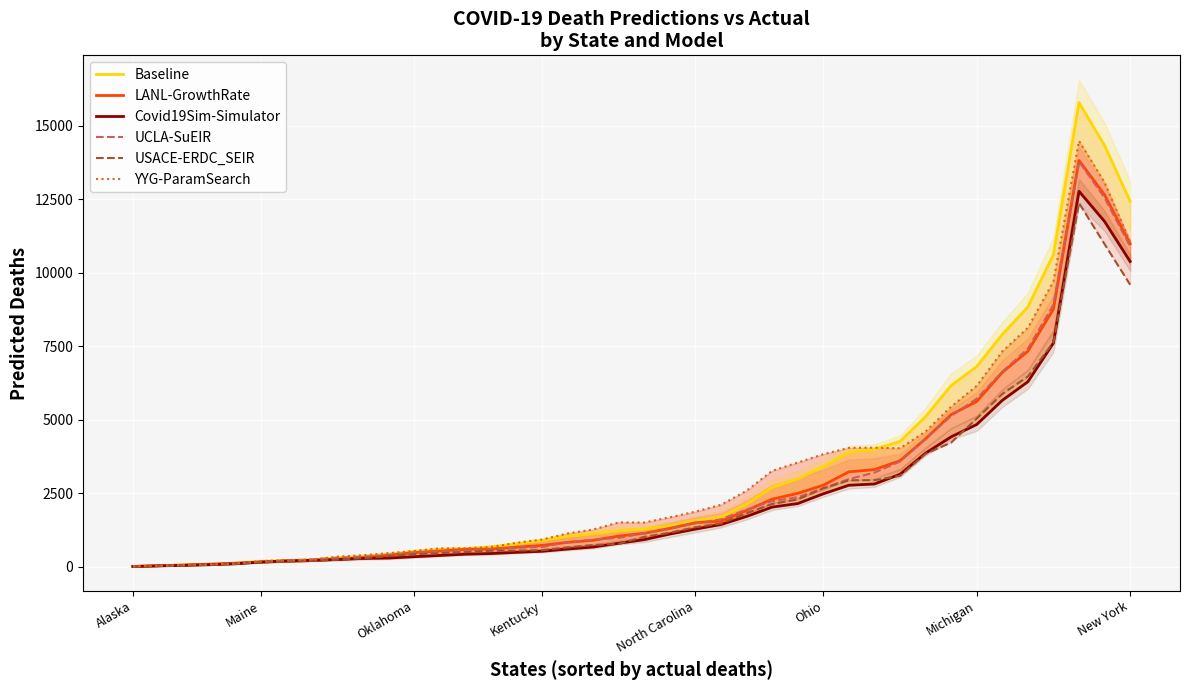

Is it true that LANL-GrowthRate equals 10984.9 at New York?

True